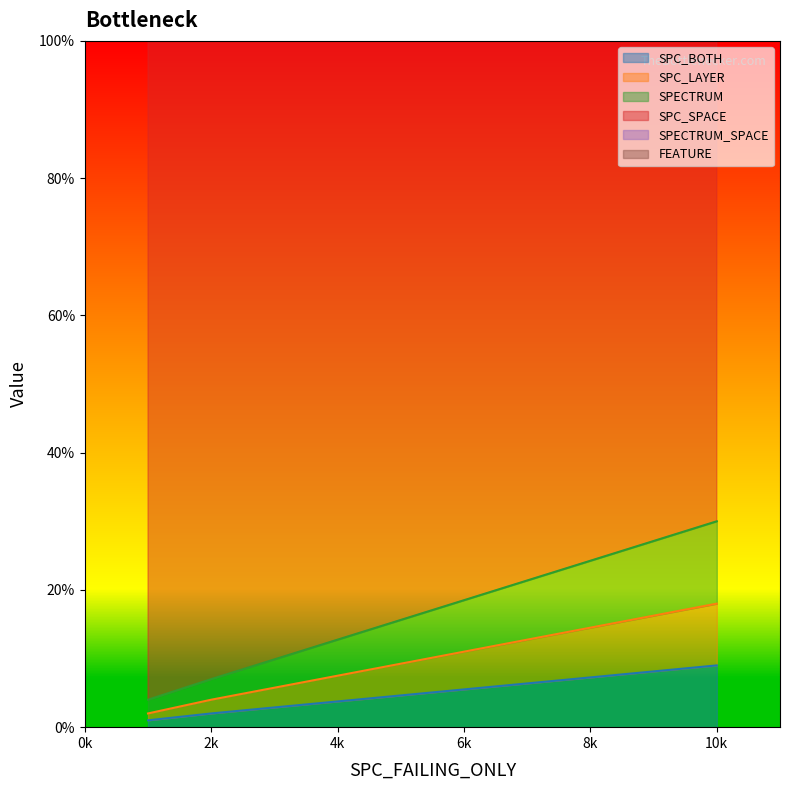

What is the maximum value shown in the chart?

247